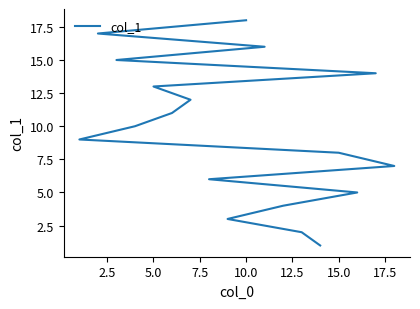

What position from the right is 15.0?

11